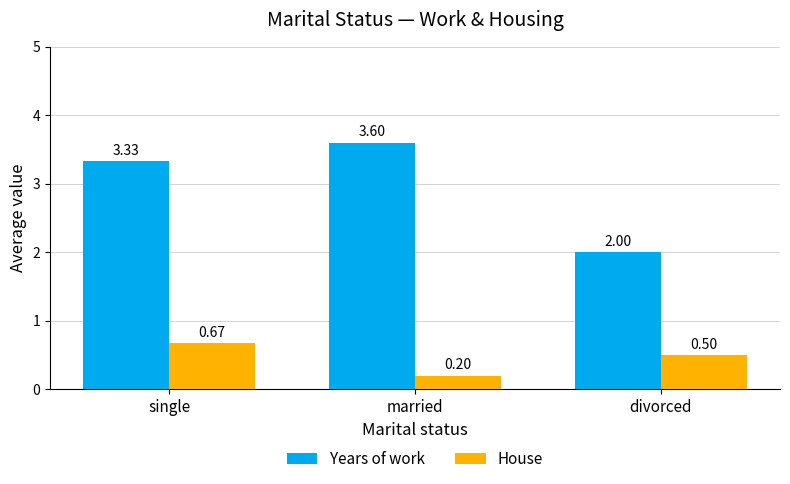

Which series changed the most between single and married?

House